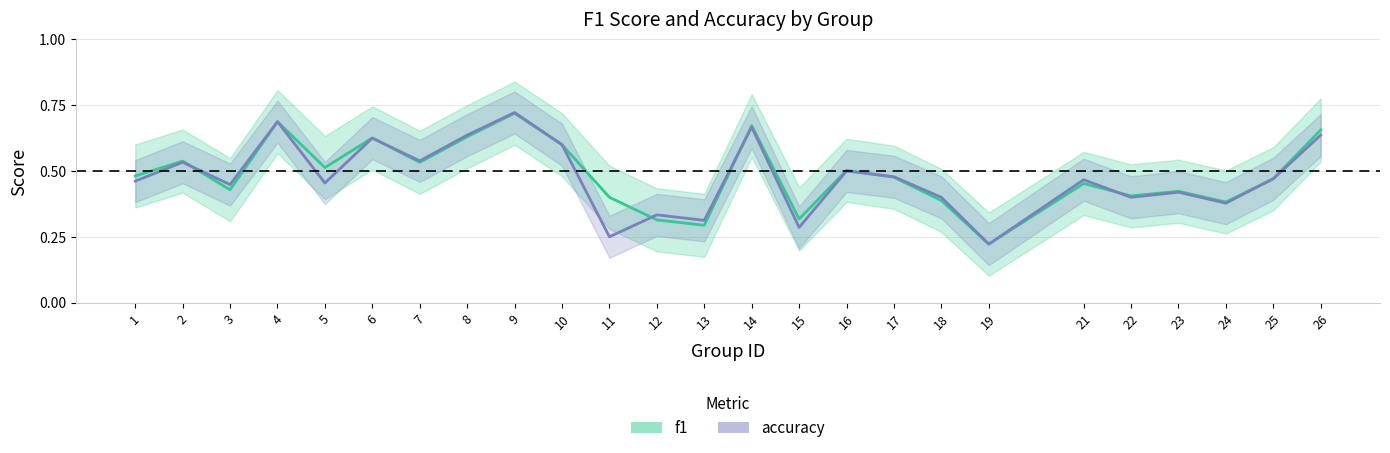

True or false: f1 has a value of 0.4 at 2.

False